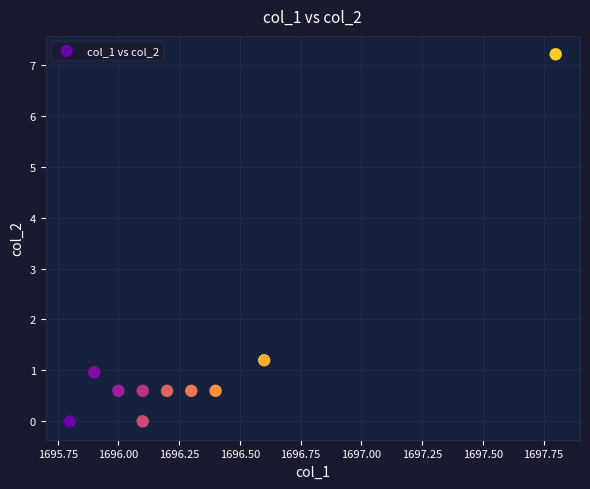

What Y value in the scatter plot is closest to 3?

1.2